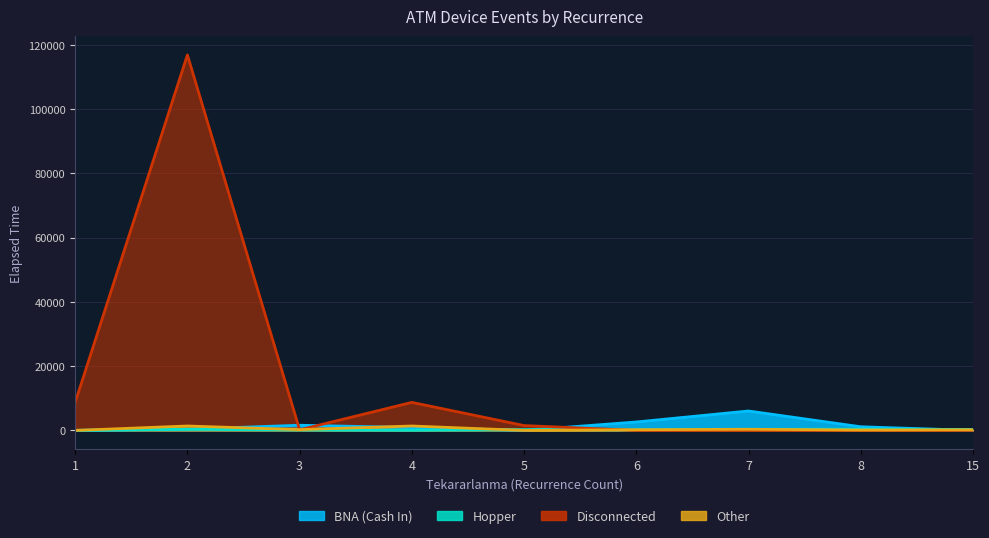

Which has a higher value, 8 or 6?

6